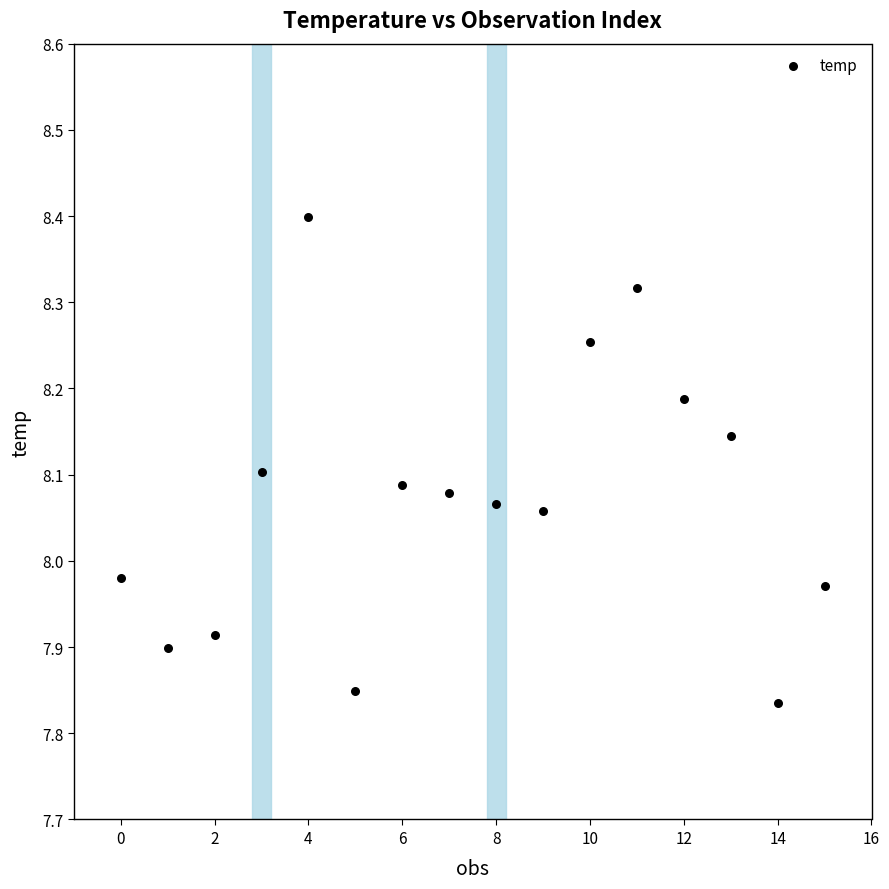

What is the range of Y values (max minus min)?

0.6